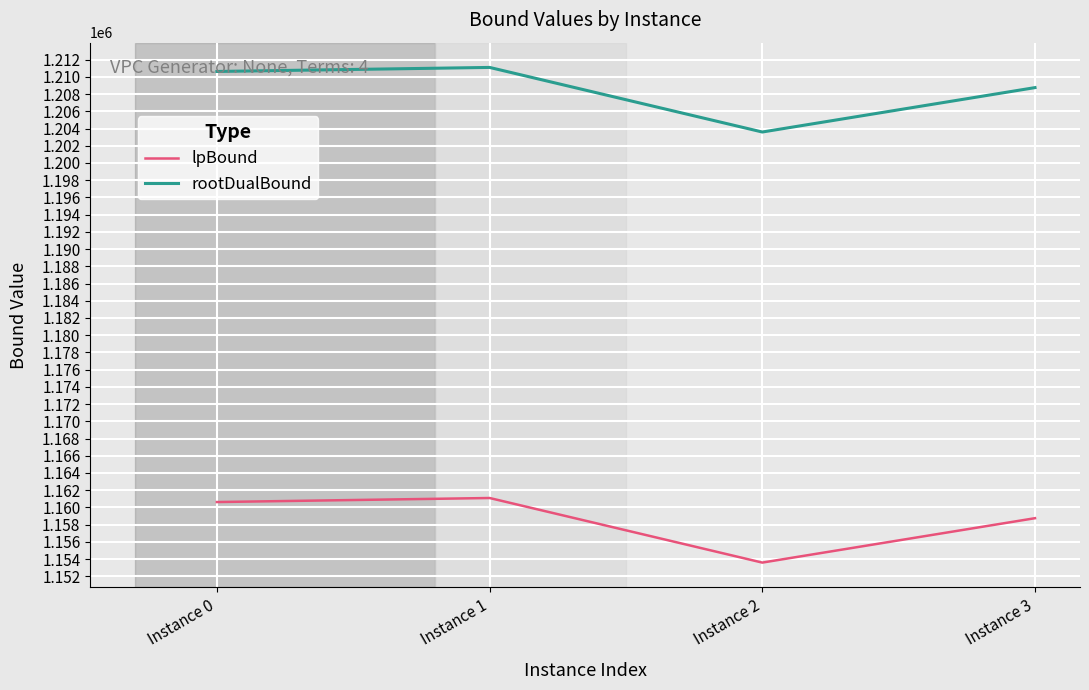

At which category does rootDualBound reach its first local valley?

Instance 2